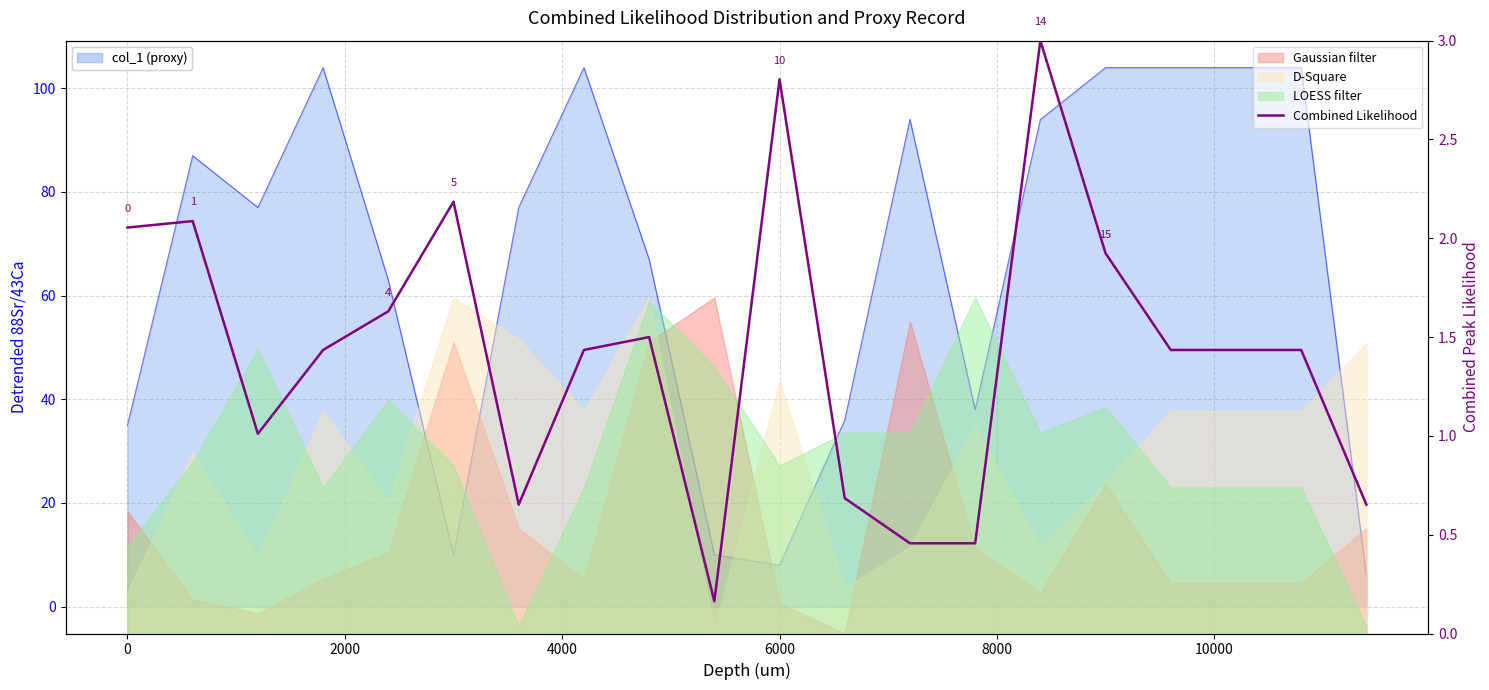

The chart shows a value of 4.9 at 6000. True or false?

False